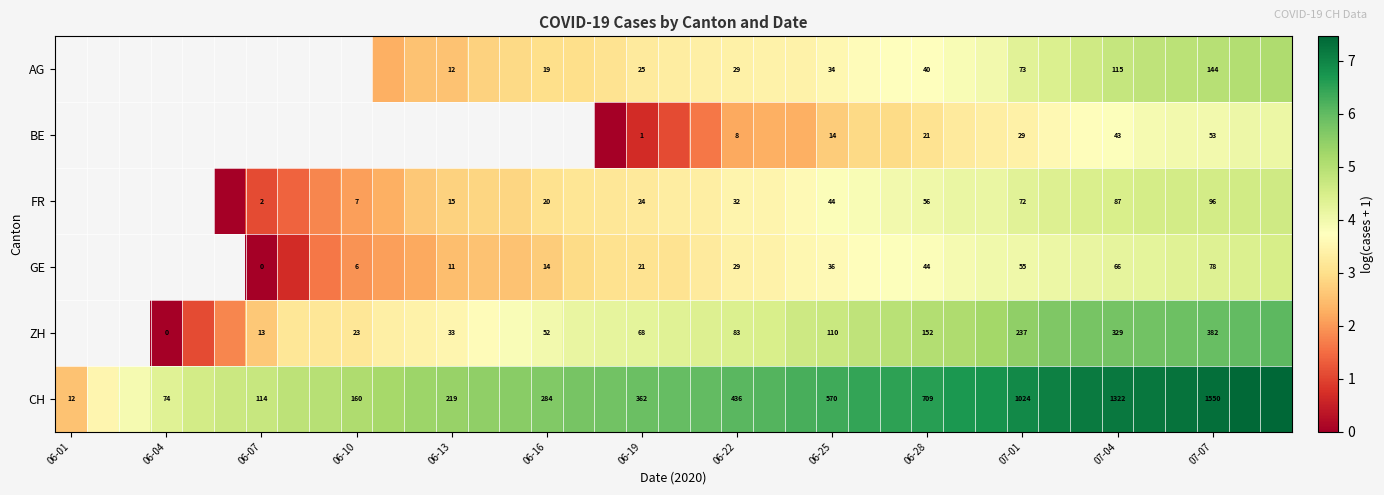

What is the total value across all series at 06-28?

26.3